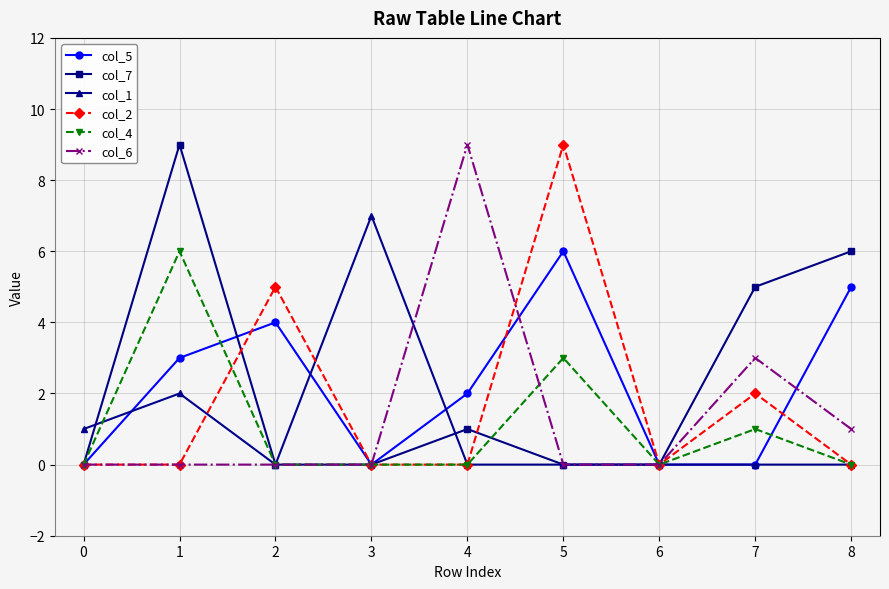

Which series changed the most between 0 and 1?

col_7